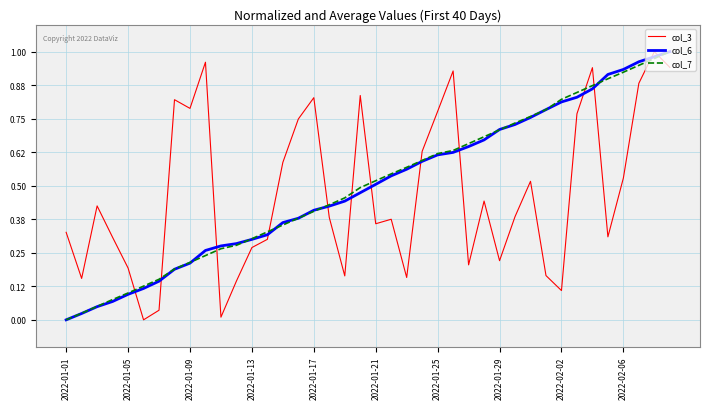

How many values in col_6 are above zero?

39